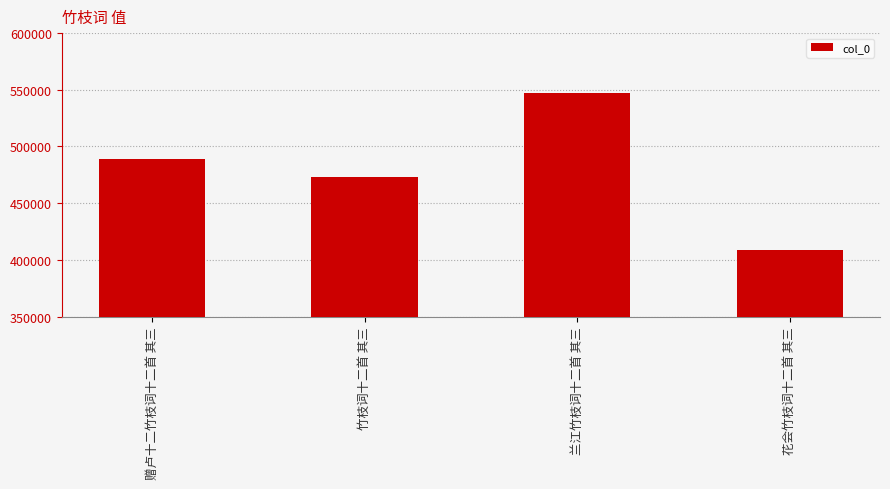

List the labels in order of value, largest first.

兰江竹枝词十二首 其三, 赠卢十二竹枝词十二首 其三, 竹枝词十二首 其三, 花会竹枝词十二首 其三